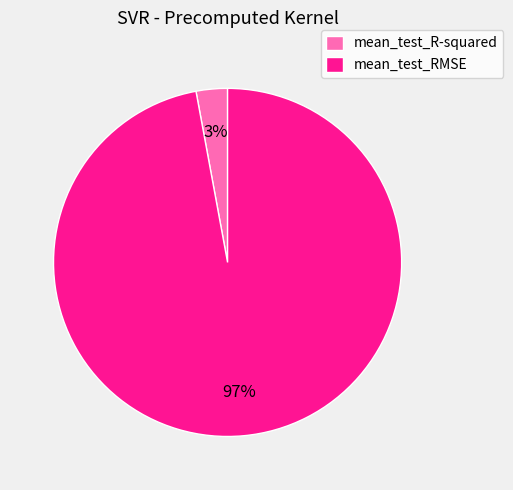

Which slice is the largest?

mean_test_RMSE